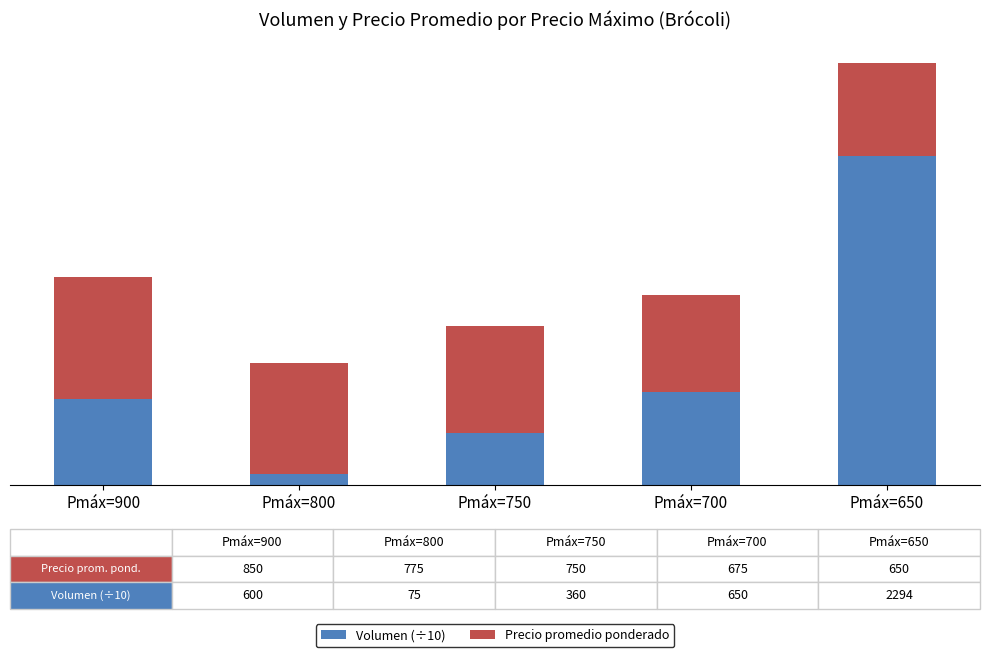

What is the difference between the maximum and minimum values in the Precio promedio ponderado series?

200